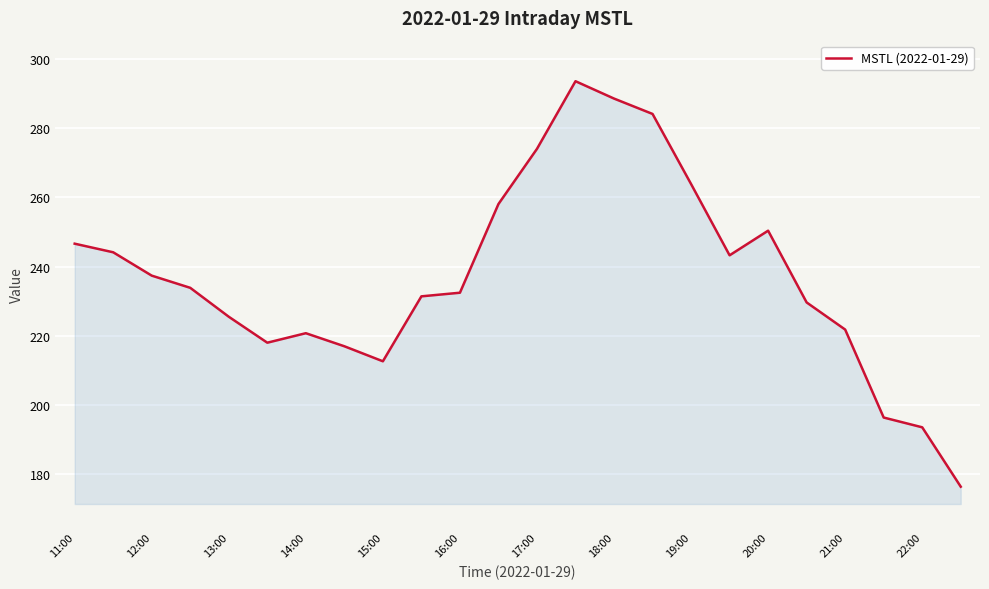

What is the minimum value shown in the chart?

176.5